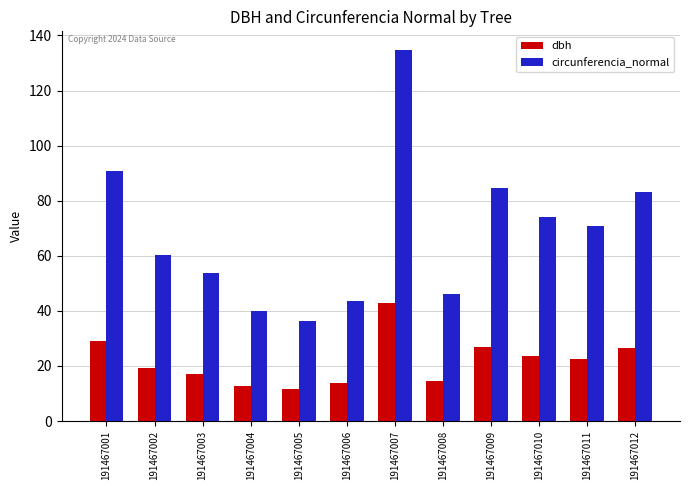

What is the difference between the circunferencia_normal values at 191467006 and 191467010?

30.6